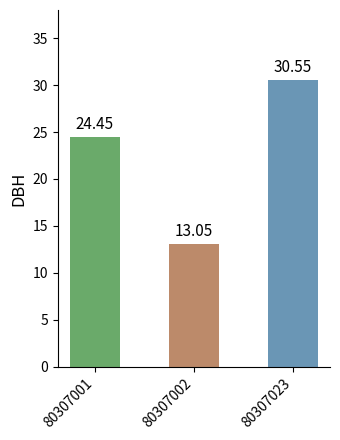

The value at 80307023 is 30.6. True or false?

True